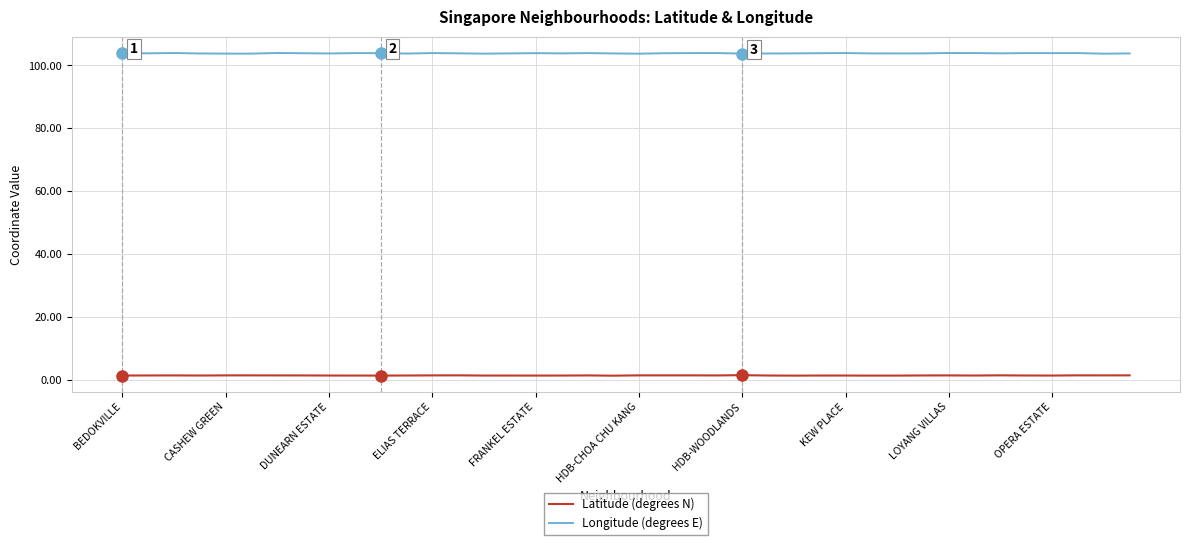

Does the chart have visible grid lines?

Yes